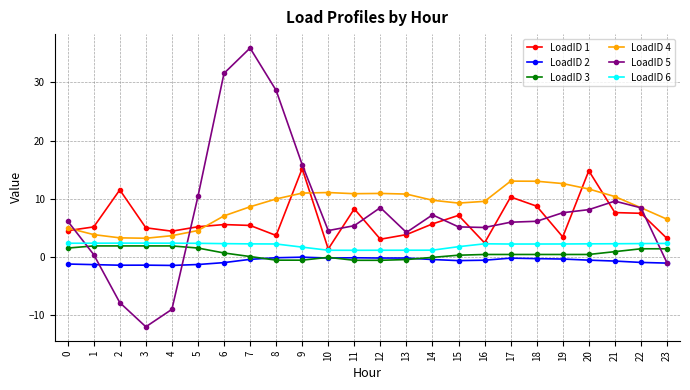

What are all the series names shown in the legend?

LoadID 1, LoadID 2, LoadID 3, LoadID 4, LoadID 5, LoadID 6